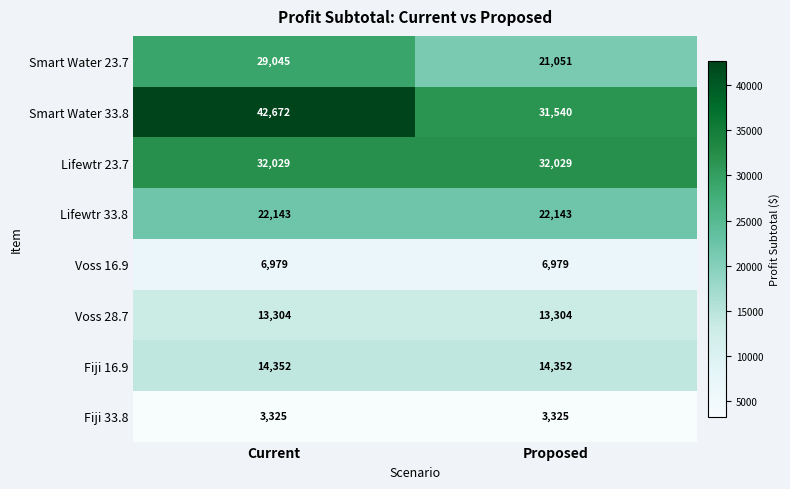

List the series in order of their peak value, lowest first.

Fiji 33.8, Voss 16.9, Voss 28.7, Fiji 16.9, Lifewtr 33.8, Smart Water 23.7, Lifewtr 23.7, Smart Water 33.8